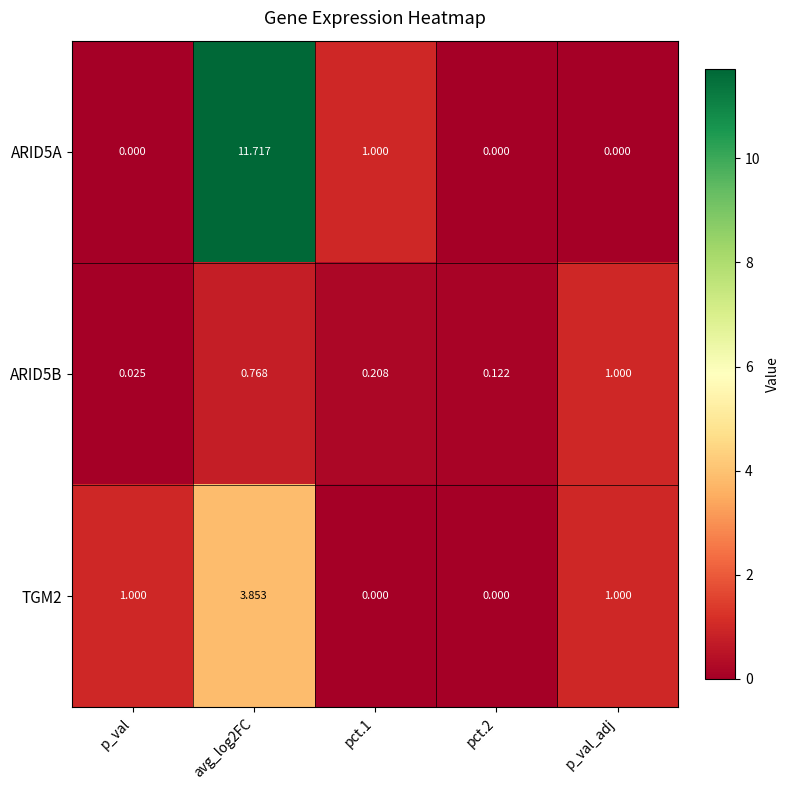

Is the value of ARID5A at pct.2 greater than the value of TGM2 at avg_log2FC?

No